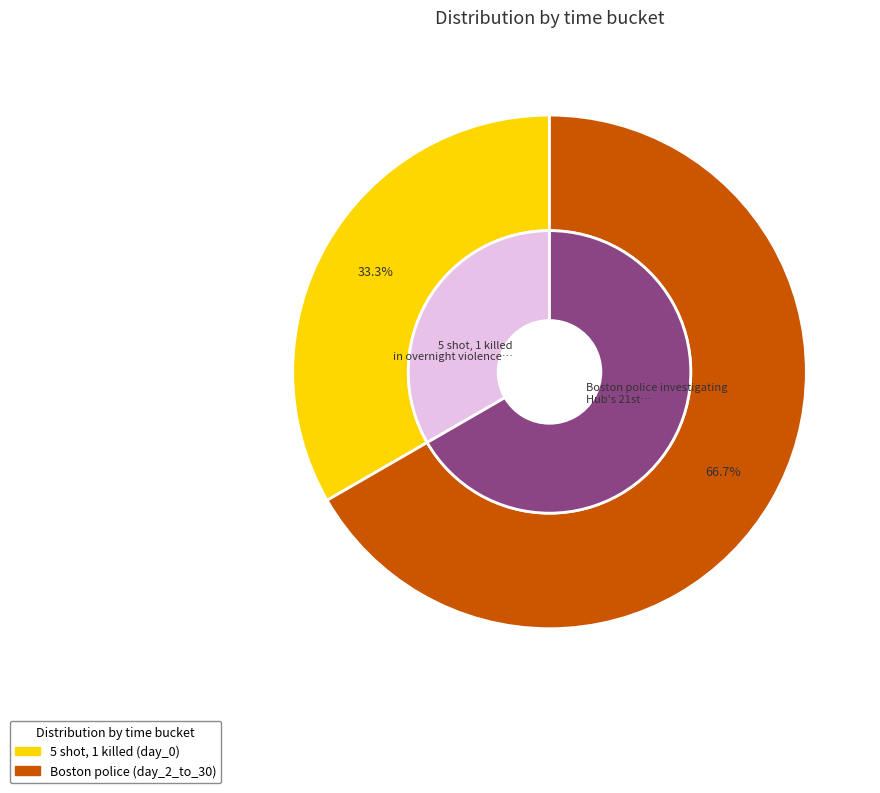

Rank the categories by value from lowest to highest.

5 shot, 1 killed in overnight violence, Boston police investigating Hub's 21st